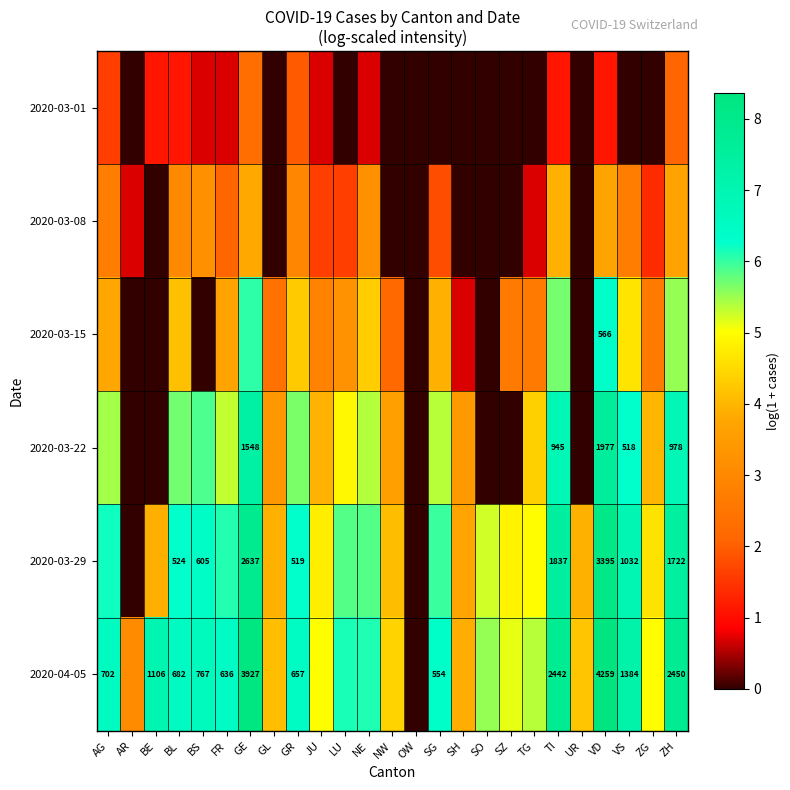

What value does the 2020-03-29 series have at ZG?

4.6